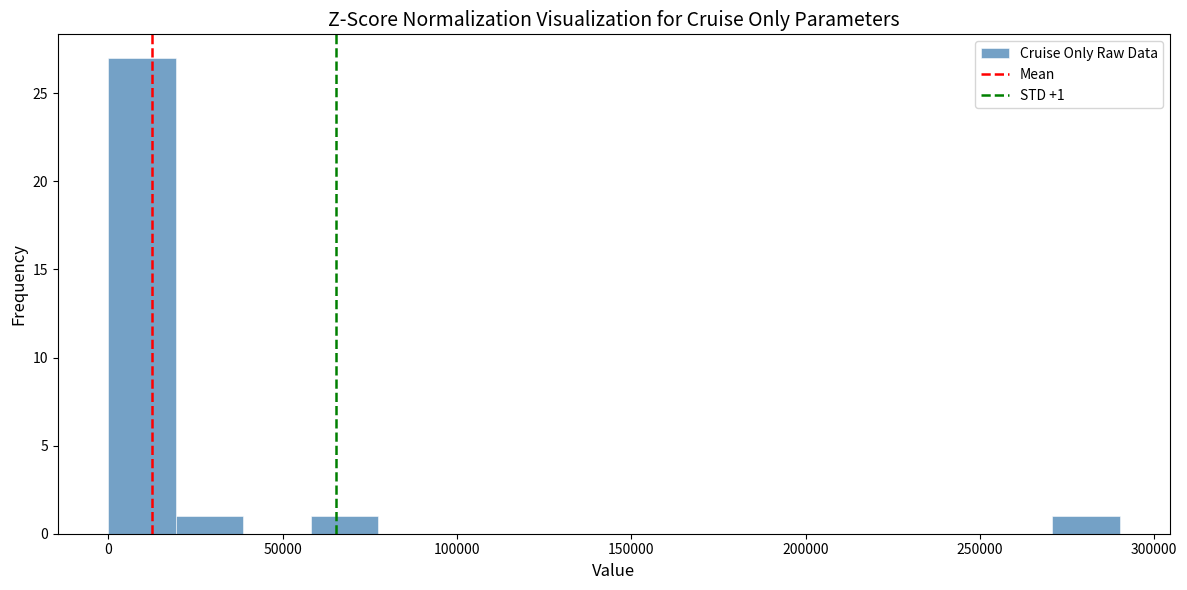

Around what value on the x-axis is the tallest bar? Give the approximate position of its centre, as read against the axis.

10000